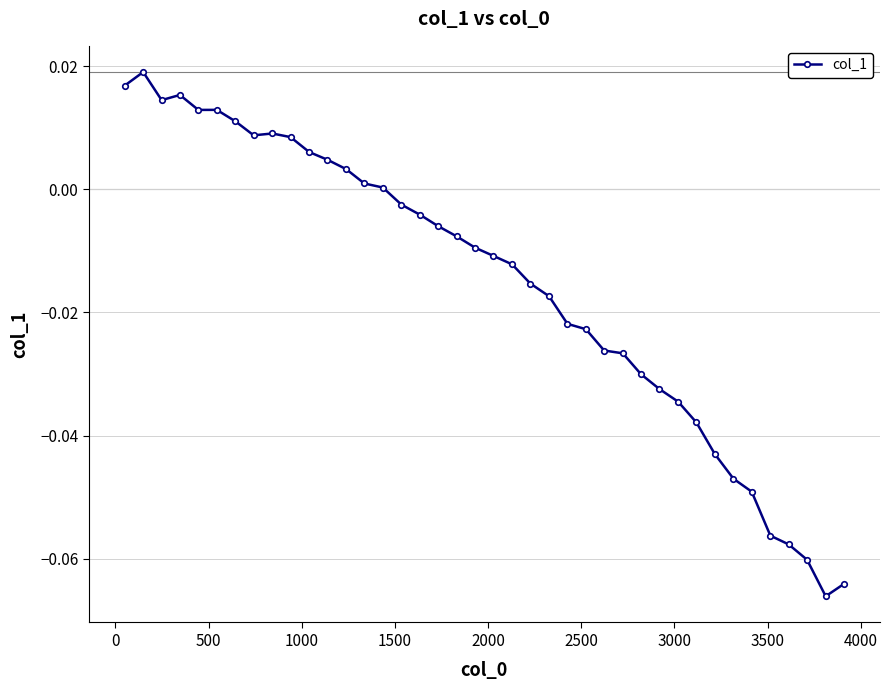

How many distinct data groups are displayed?

1